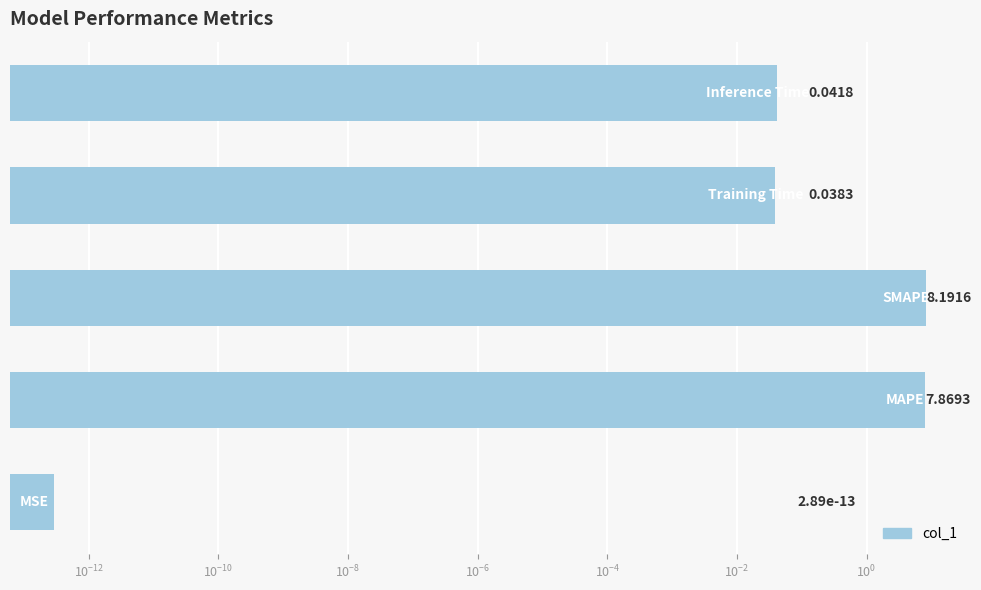

Are the bars grouped side by side (vs. stacked)?

No